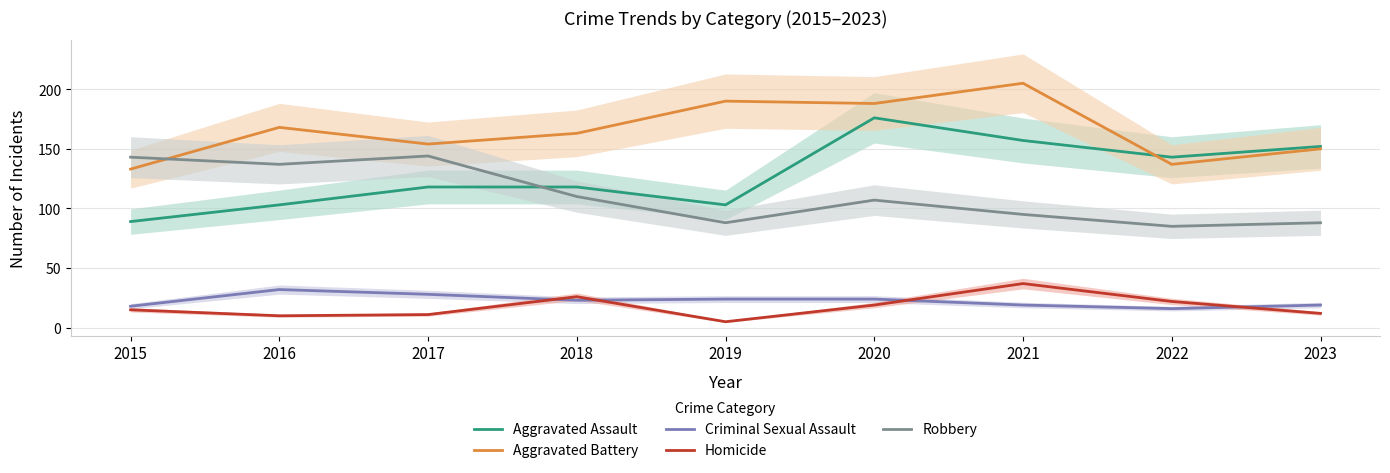

At which label does Robbery reach its minimum?

2022